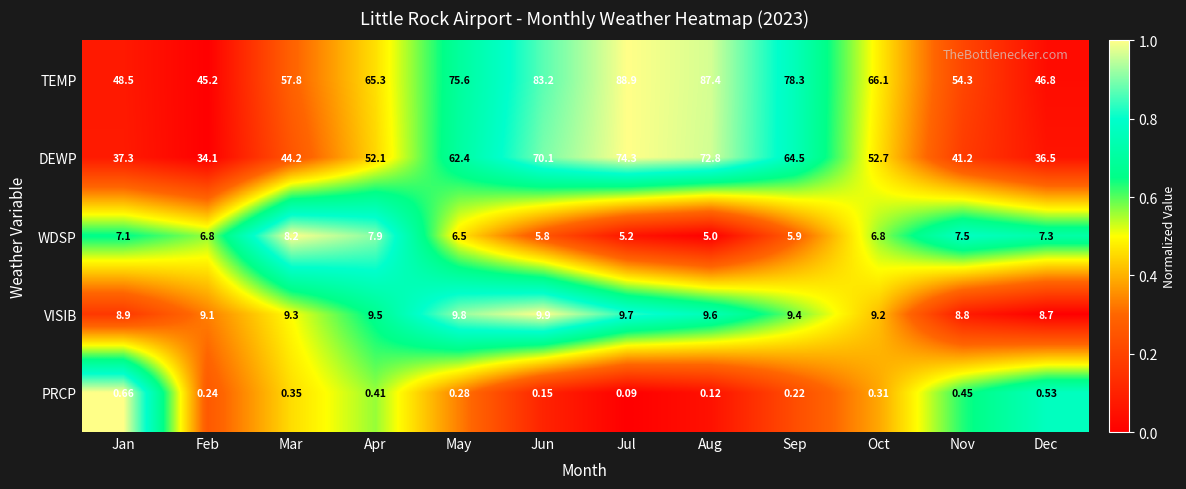

At which label does DEWP first exceed 52?

Apr